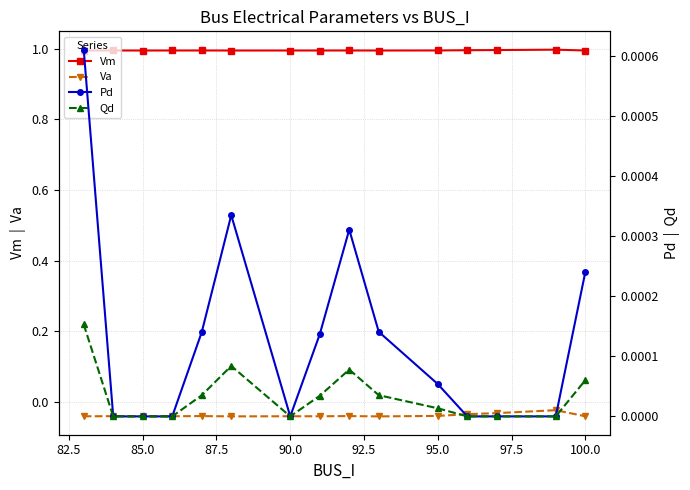

True or false: Qd and Va cross at least once.

False